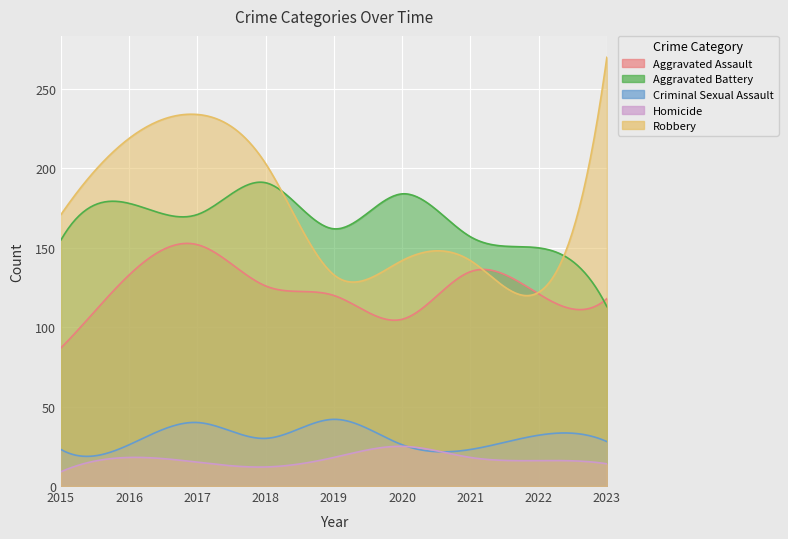

What is the highest value of the Aggravated Assault series?

152